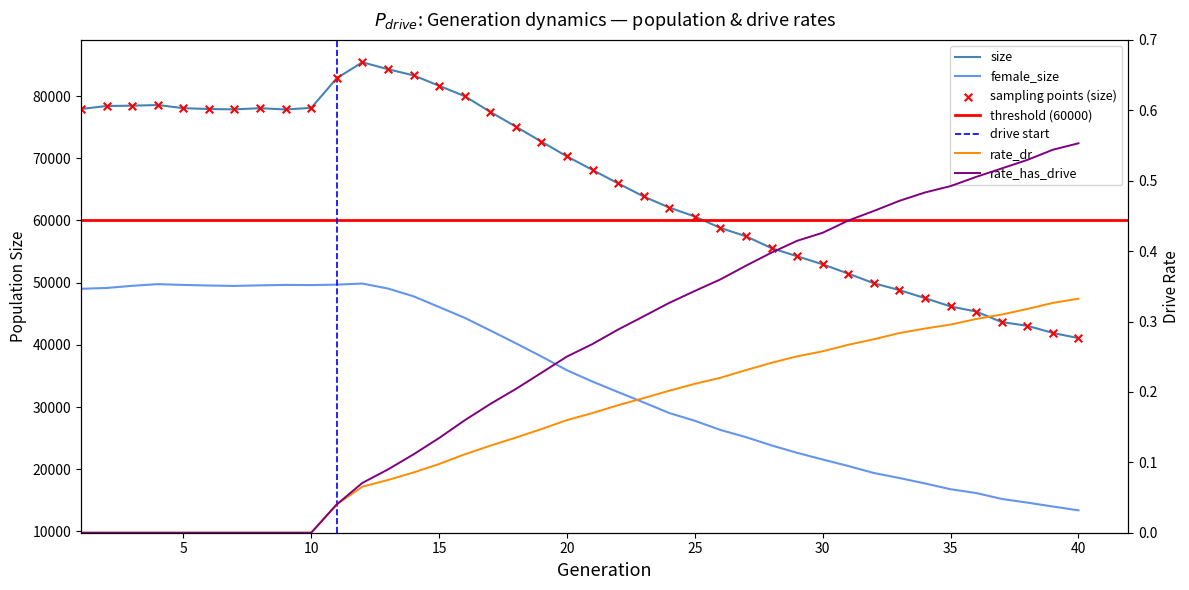

Which series has the largest total across all categories?

size